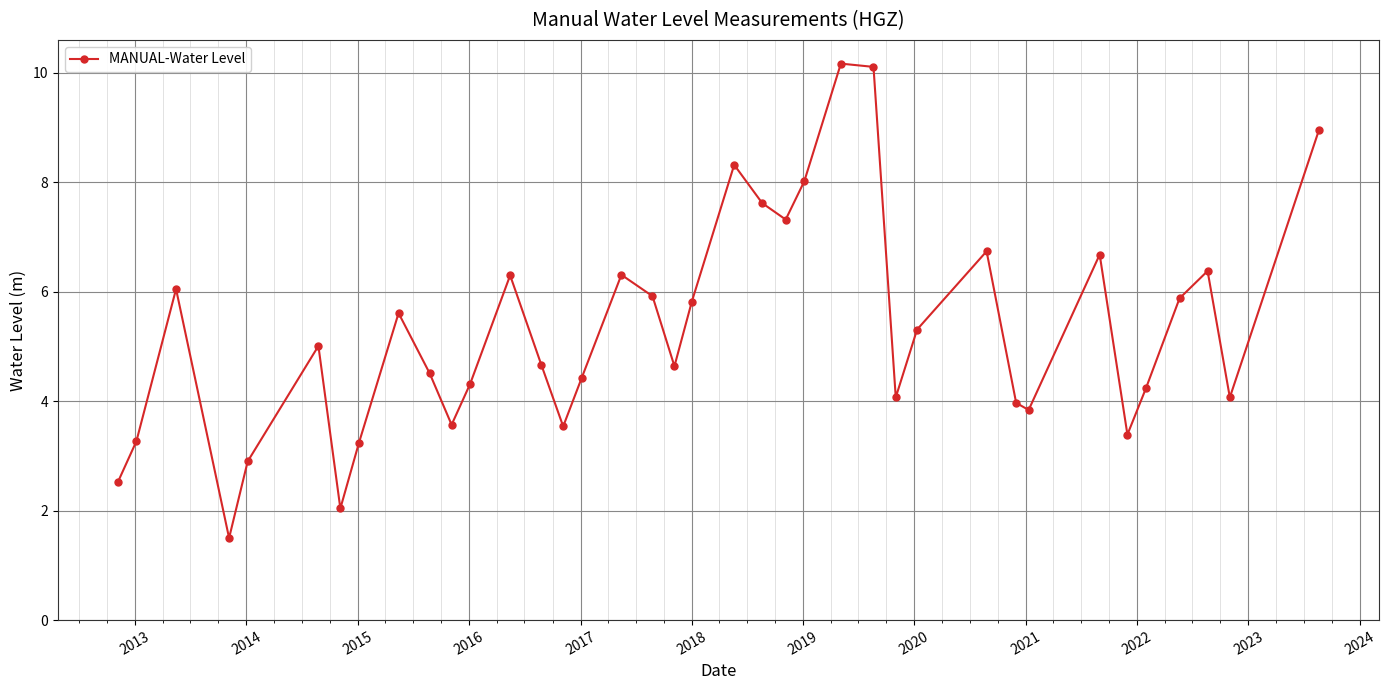

What is the minimum value shown in the chart?

1.5